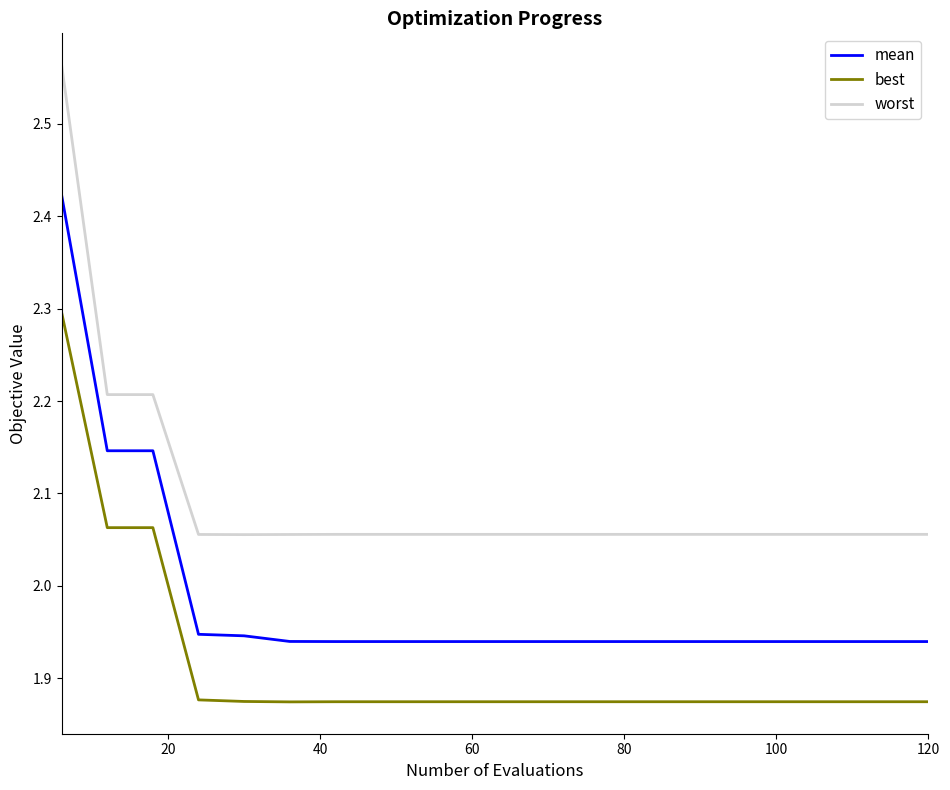

Rank the series by their average value, from highest to lowest.

worst, mean, best